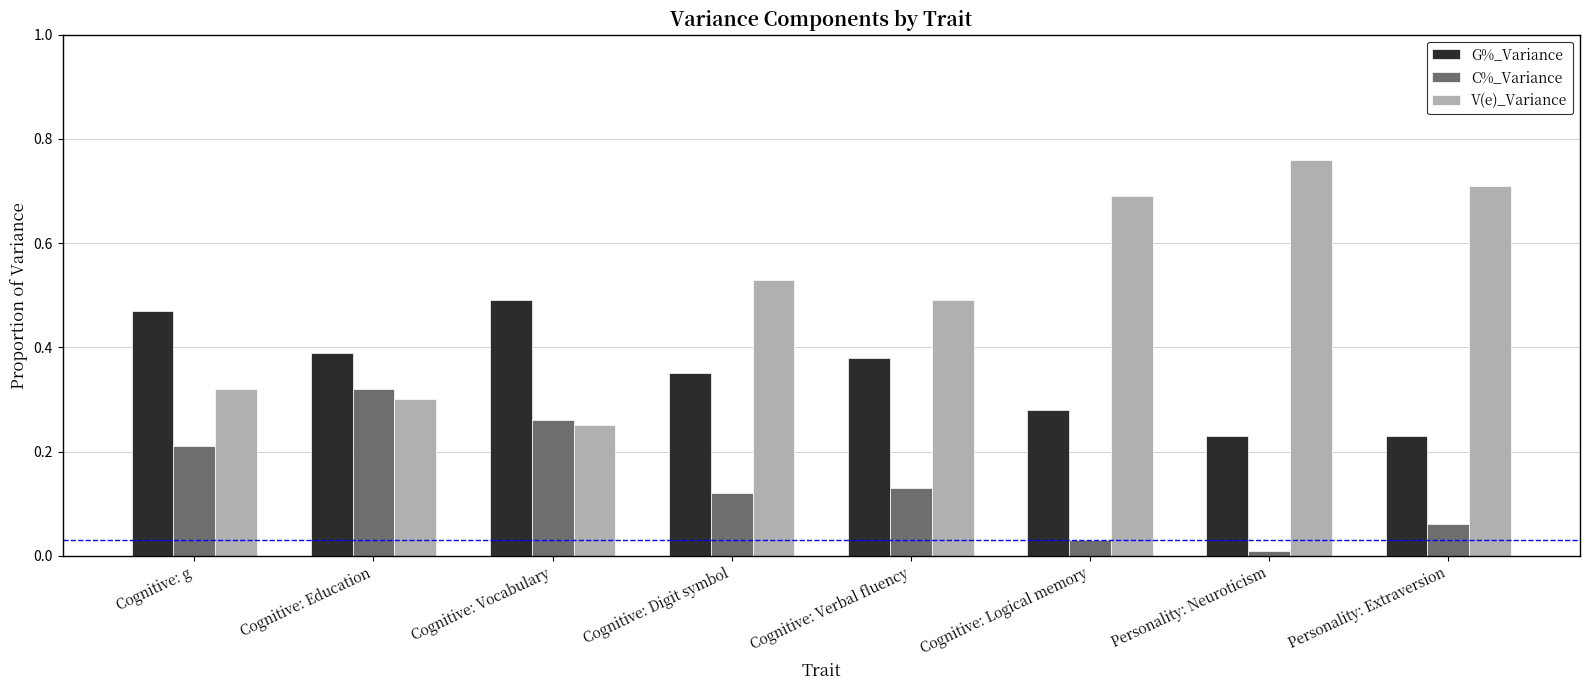

Rank the series by their average value, from lowest to highest.

C%_Variance, G%_Variance, V(e)_Variance